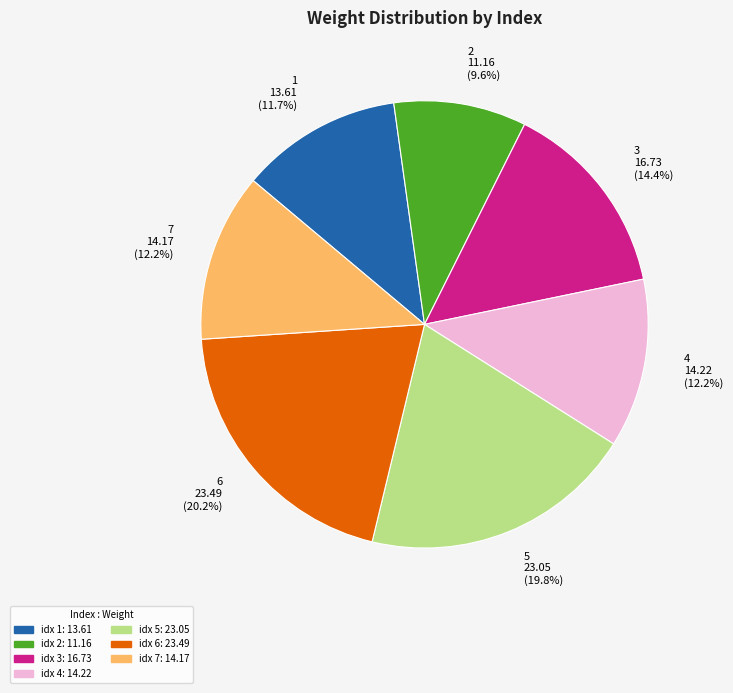

Is there any slice that represents more than half of the pie?

No